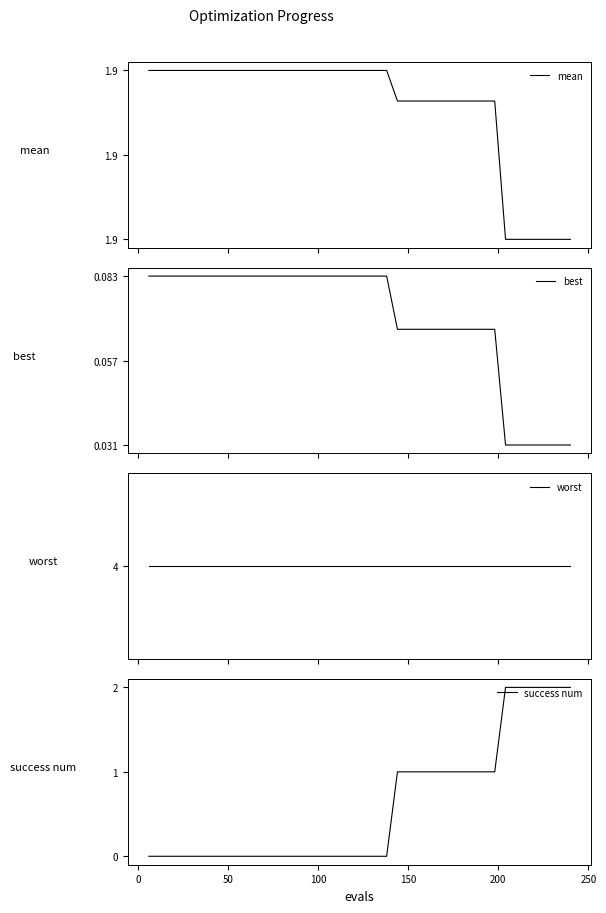

What is the maximum value for best?

0.1